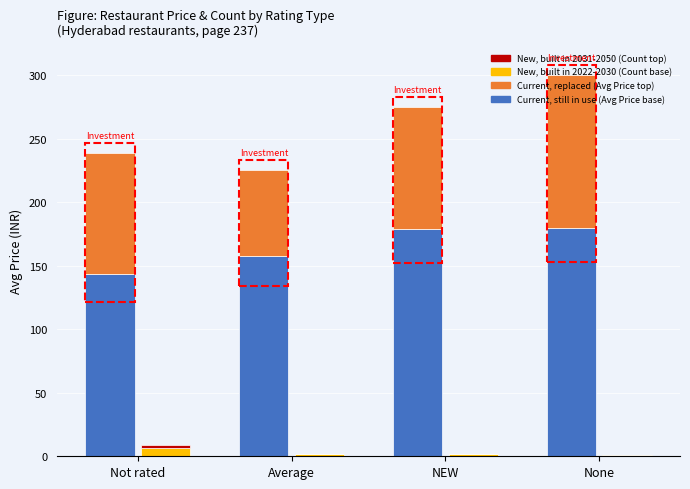

How many bars are there in total?

16